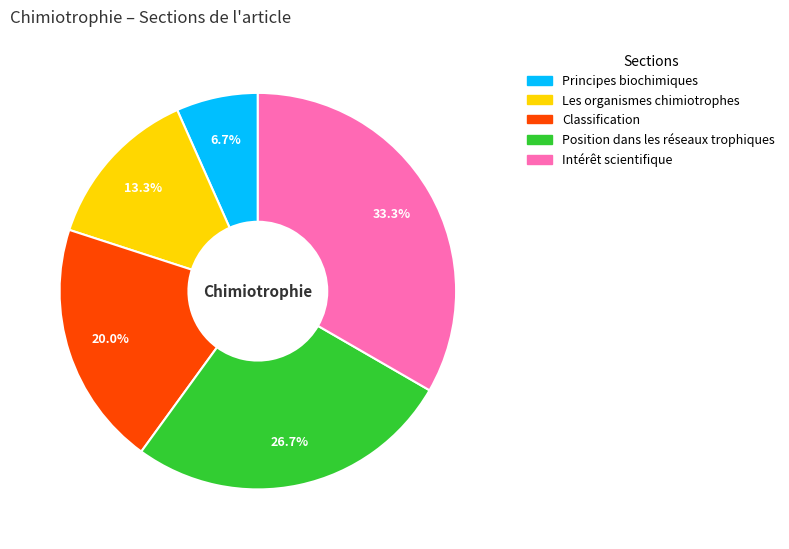

What percentage is NOT represented by Classification?

80.0%